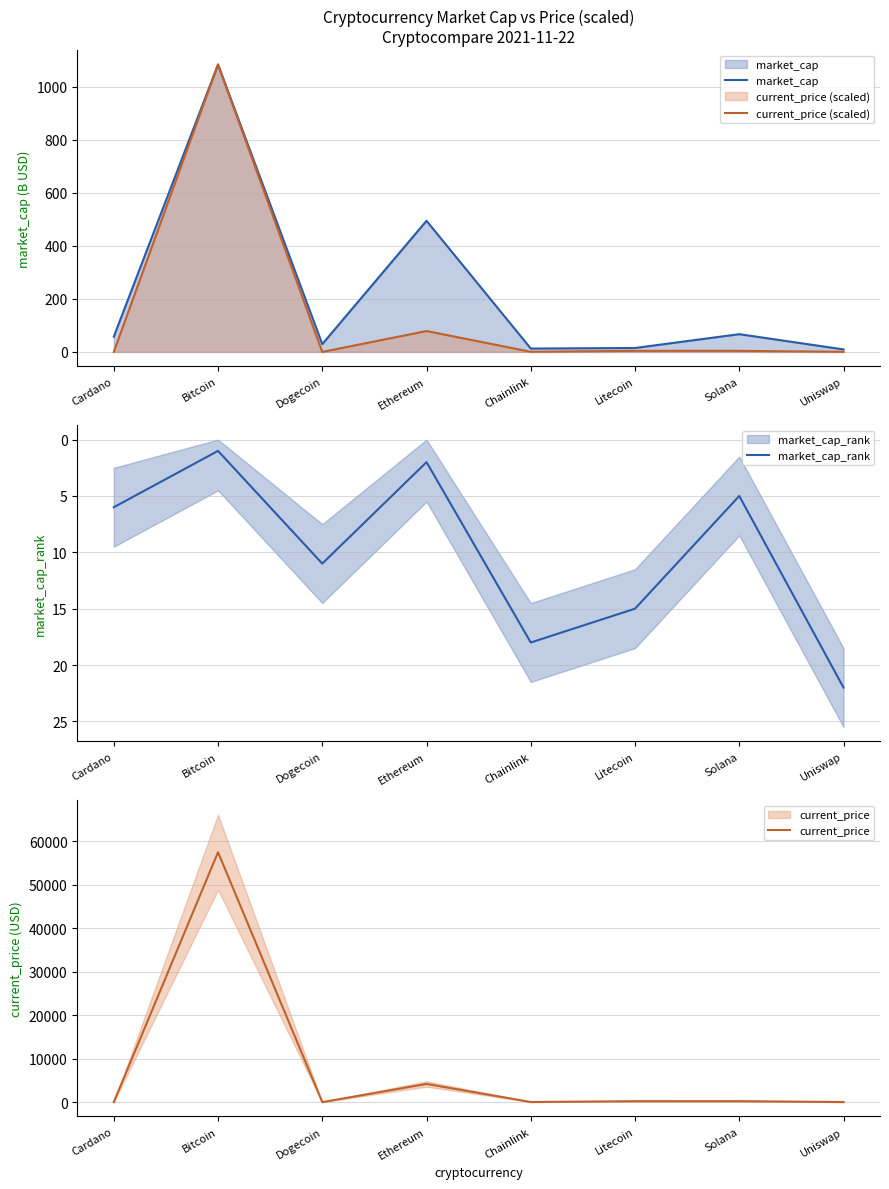

True or false: market_cap_rank and current_price intersect in this chart.

True